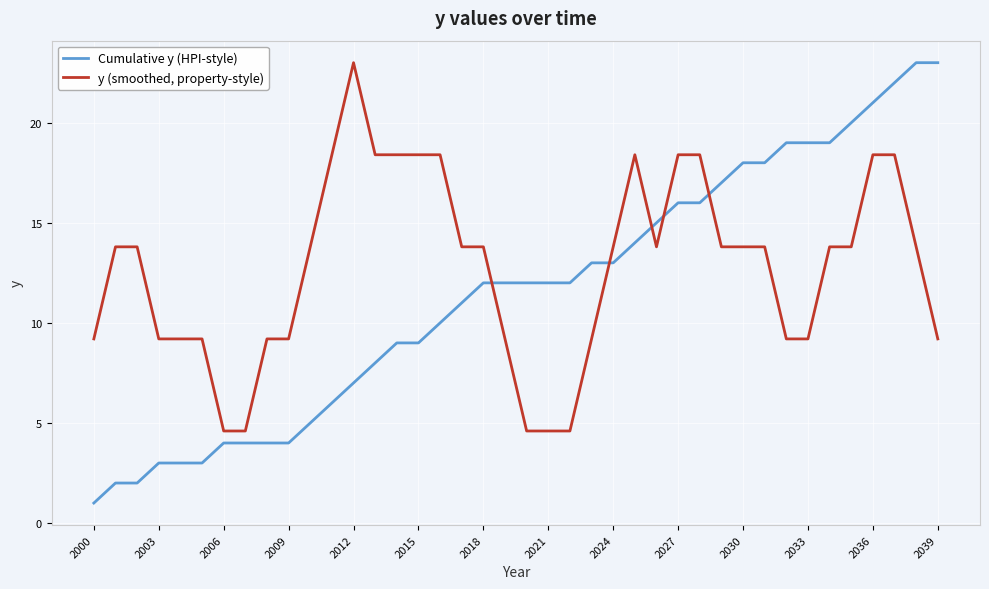

Reading right to left, extract all data points from this chart.

Cumulative y (HPI-style): 23.0	23.0	22.0	21.0	20.0	19.0	19.0	19.0	18.0	18.0	17.0	16.0	16.0	15.0	14.0	13.0	13.0	12.0	12.0	12.0	12.0	12.0	11.0	10.0	9.0	9.0	8.0	7.0	6.0	5.0	4.0	4.0	4.0	4.0	3.0	3.0	3.0	2.0	2.0	1.0
y (smoothed, property-style): 9.2	13.8	18.4	18.4	13.8	13.8	9.2	9.2	13.8	13.8	13.8	18.4	18.4	13.8	18.4	13.8	9.2	4.6	4.6	4.6	9.2	13.8	13.8	18.4	18.4	18.4	18.4	23.0	18.4	13.8	9.2	9.2	4.6	4.6	9.2	9.2	9.2	13.8	13.8	9.2